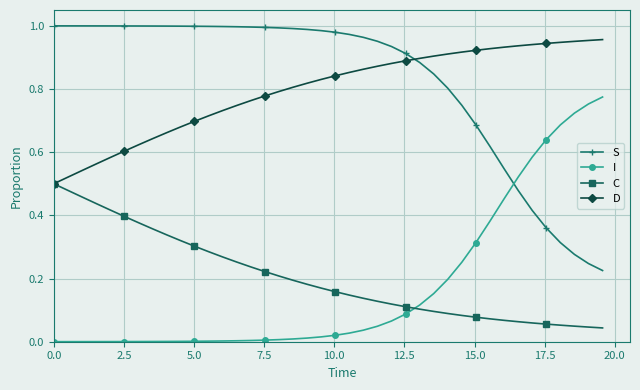

After their last crossing, which series has the higher values: C or I?

I